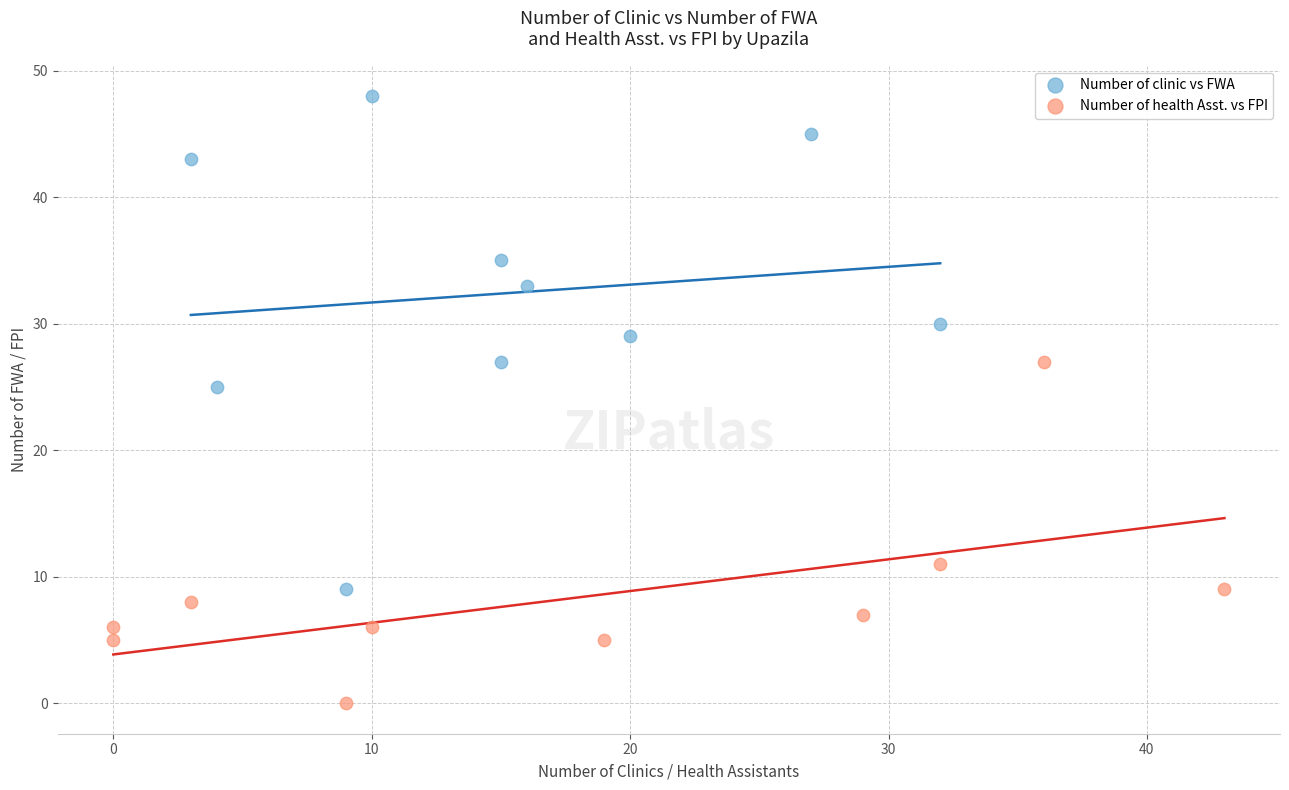

Which series reaches the minimum Y coordinate?

Number of health Asst. vs FPI